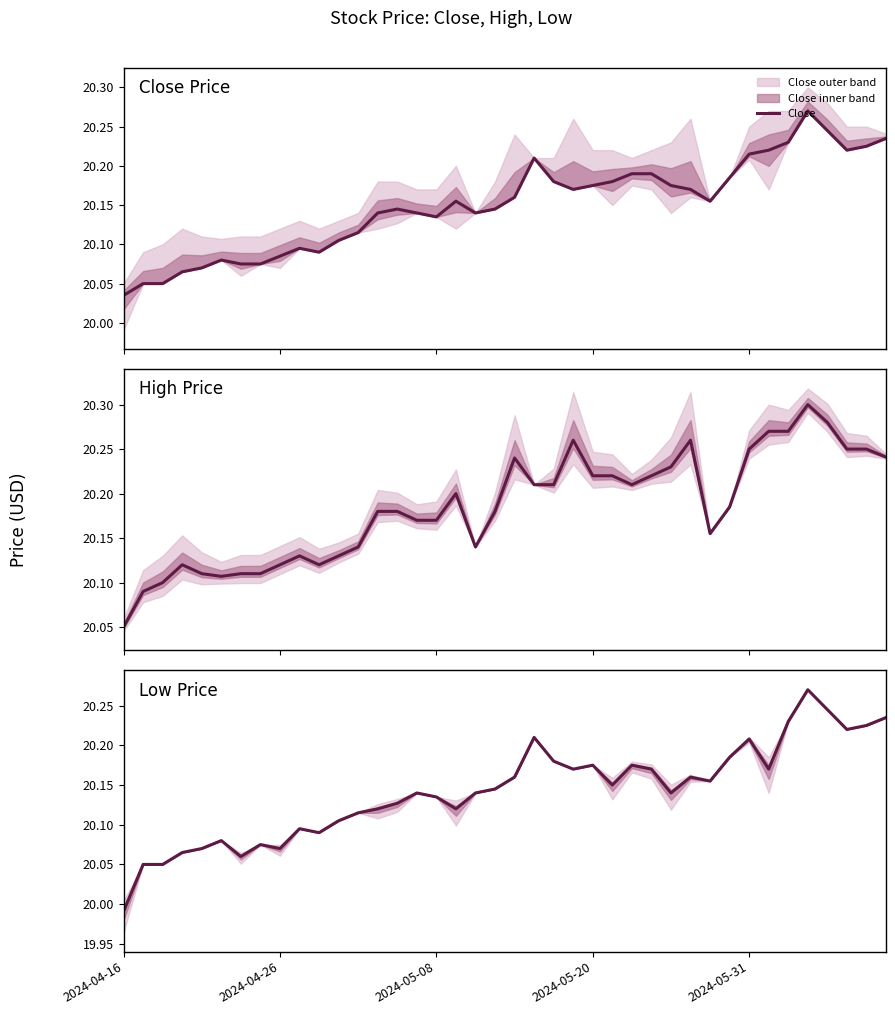

List the series in order of their overall mean, lowest first.

Low, Close, High